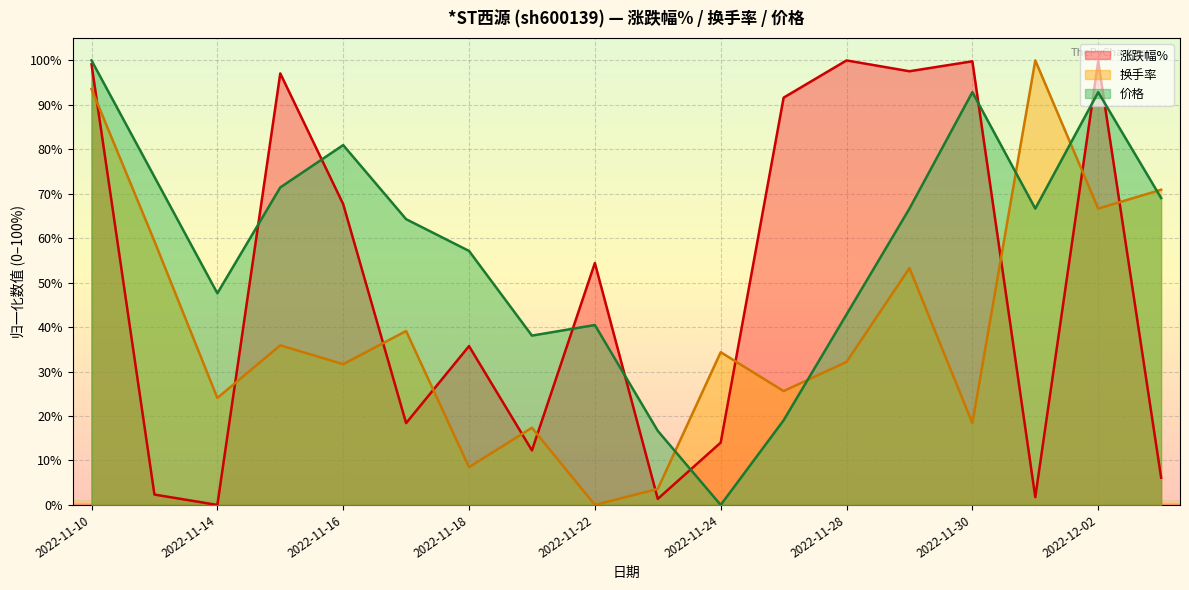

The 换手率 series shows 42.7 at 2022-11-22. True or false?

False